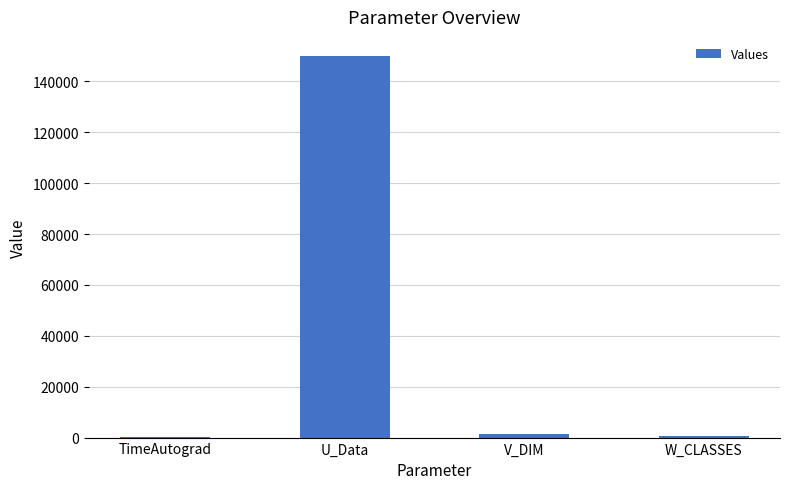

The value at U_Data is 219886.2. True or false?

False